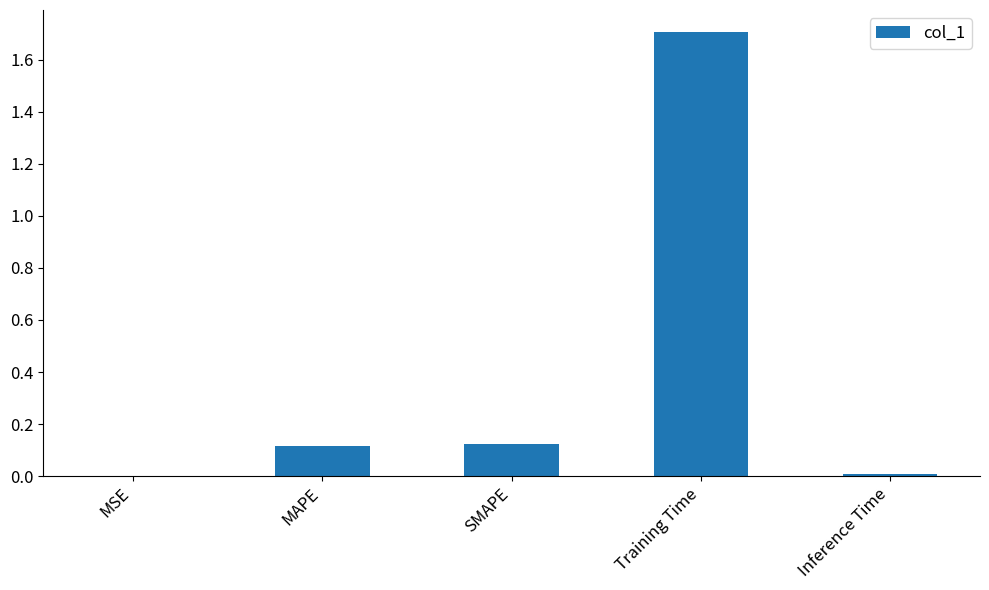

Which label corresponds to the largest value in the chart?

Training Time